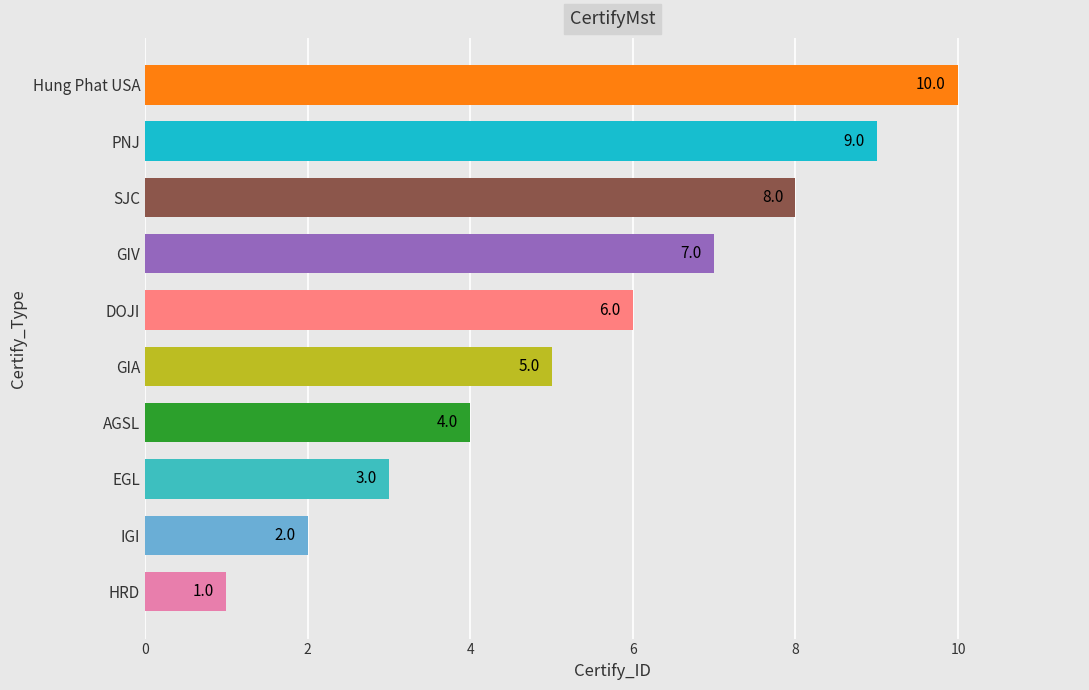

True or false: the data shows 2 at GIA.

False